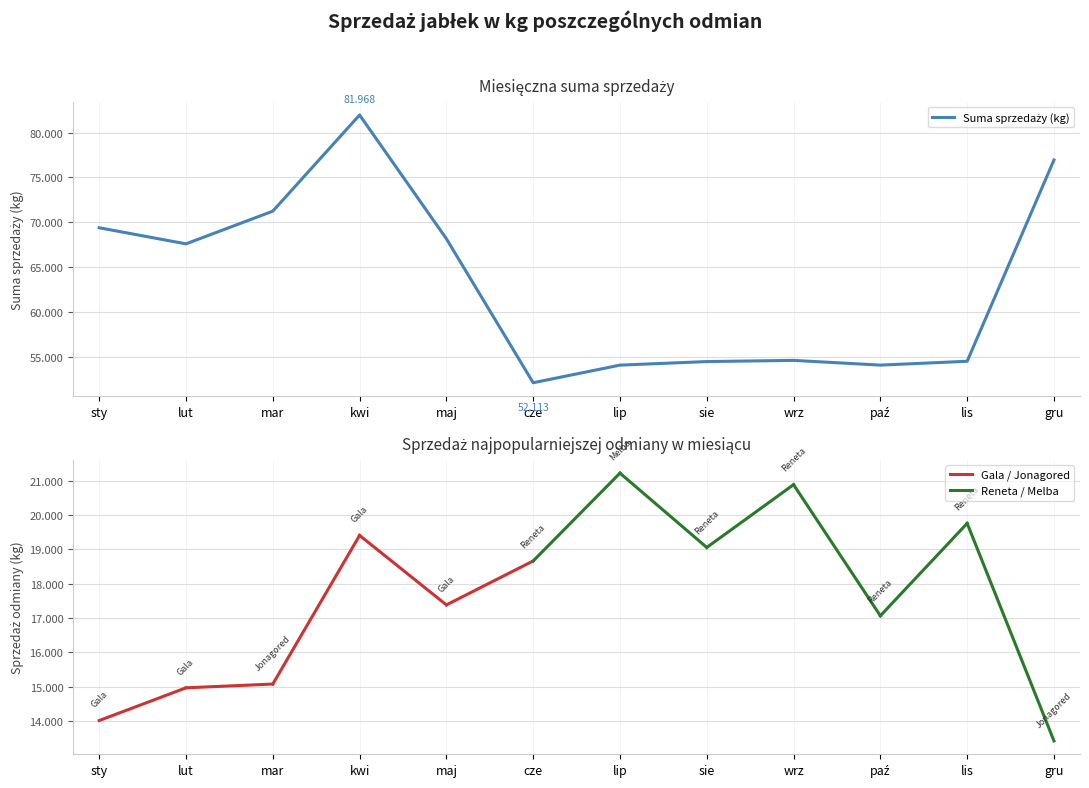

What is the greatest value displayed?

81968